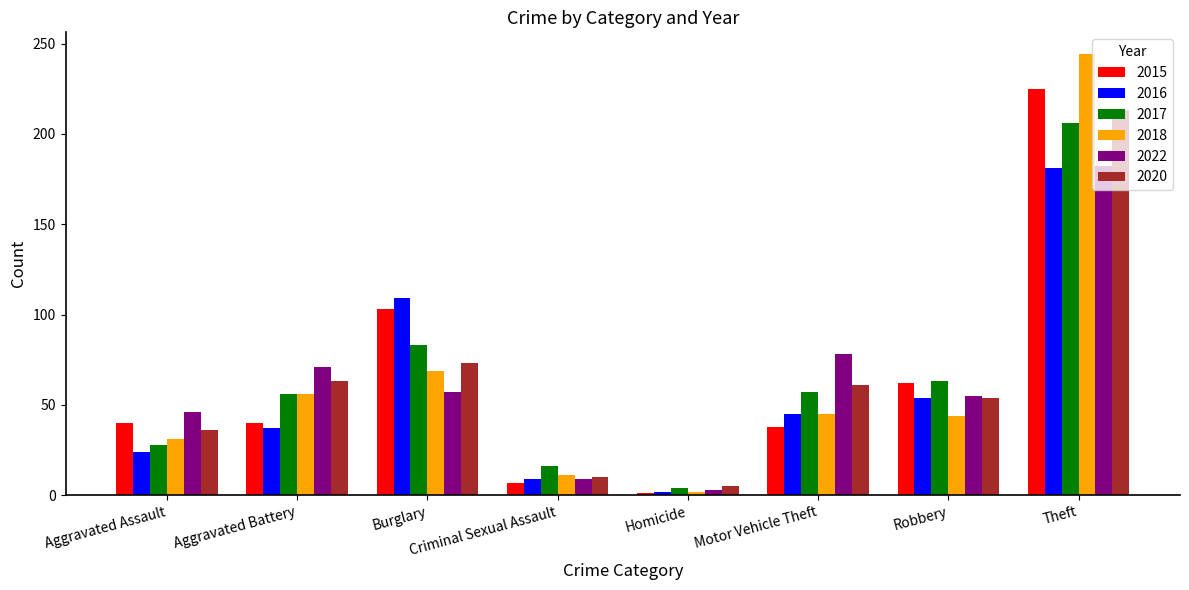

True or false: 2018 has a value of 31 at Aggravated Assault.

True